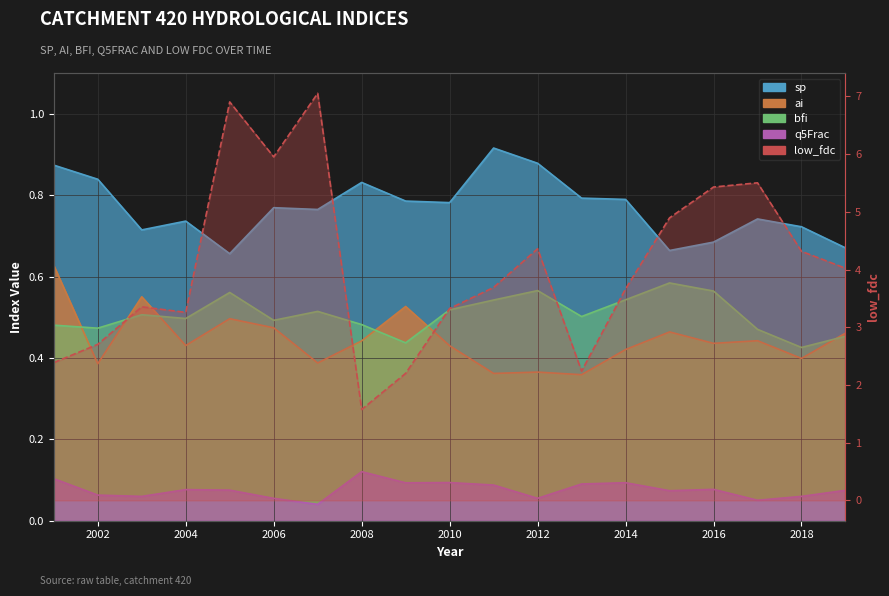

What is the lowest value of the low_fdc series?

1.6